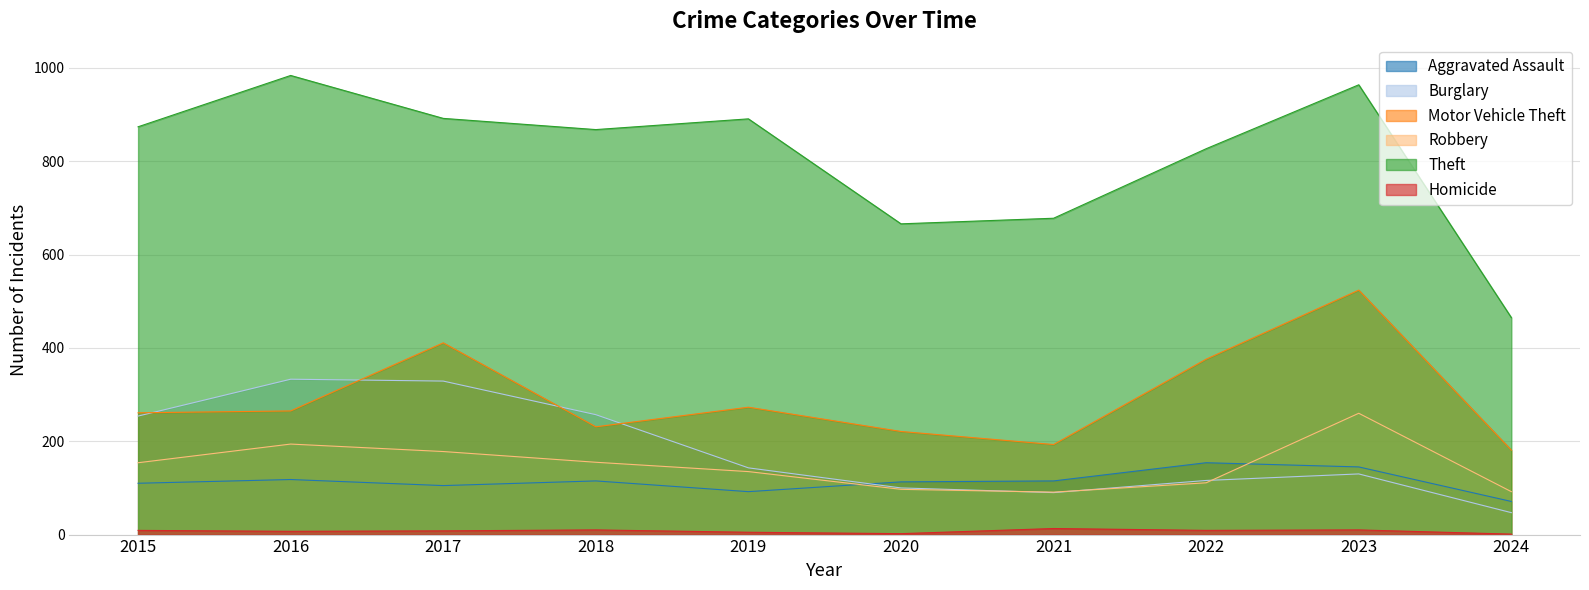

What value does the Burglary series have at 2021?

90